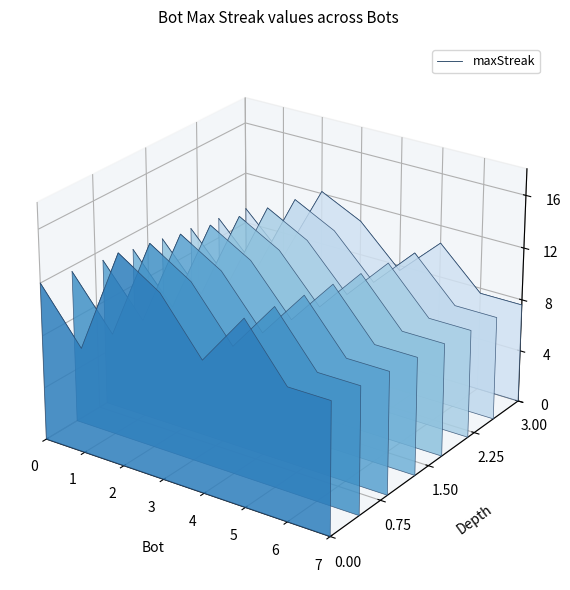

Between 2 and 1, which is larger?

2